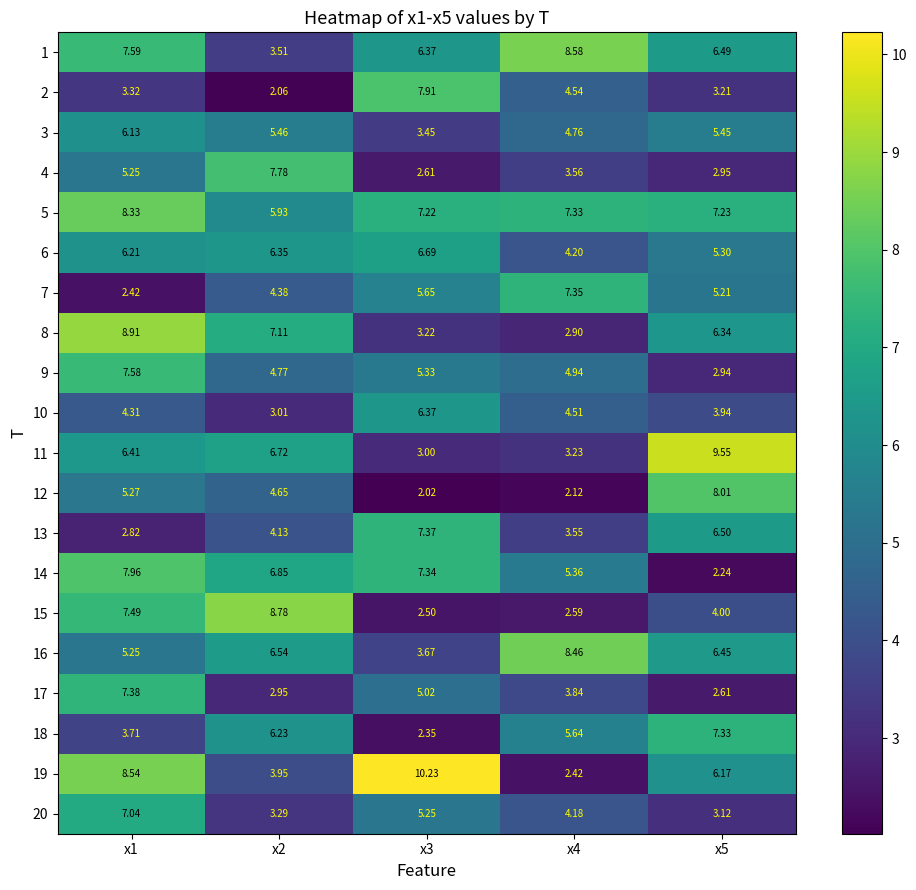

At which category is the sum across all series the highest?

x1